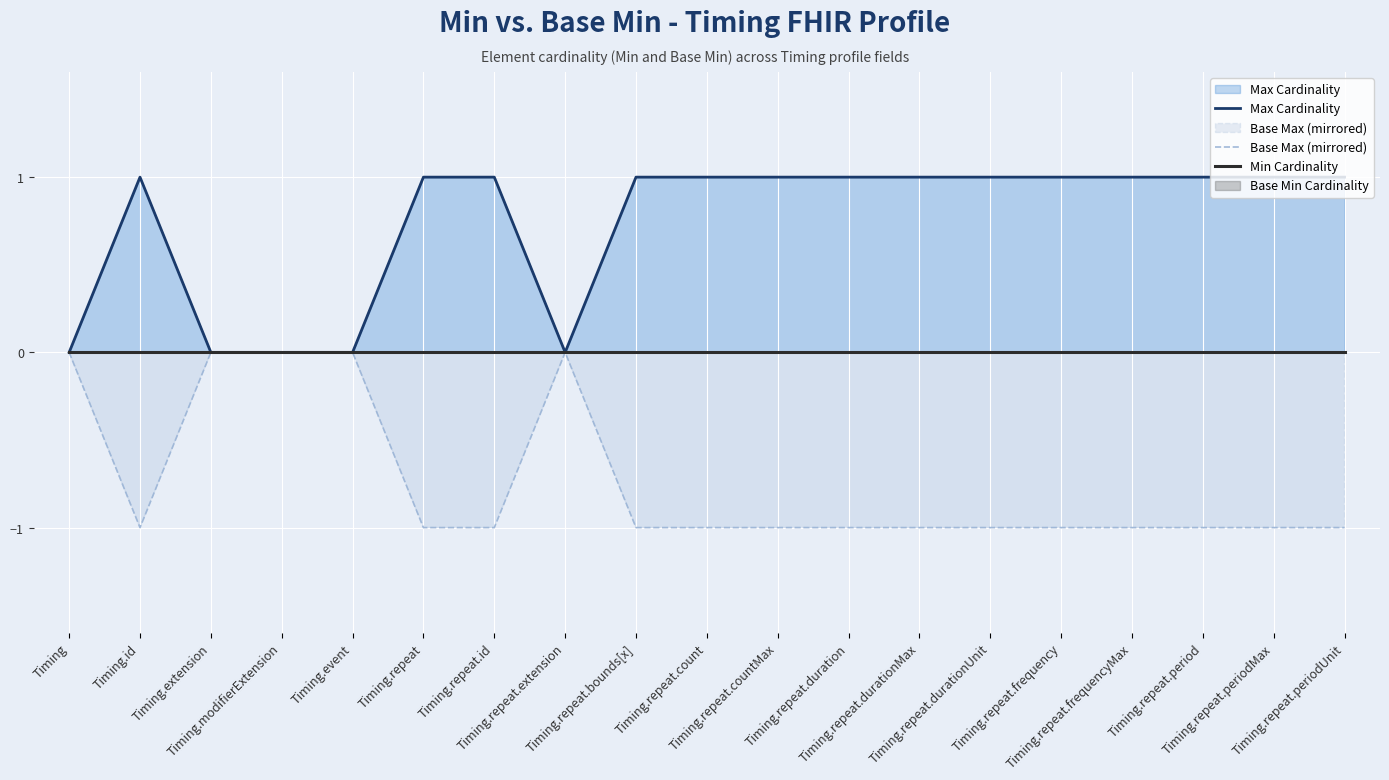

How many categories are shown in the chart?

19